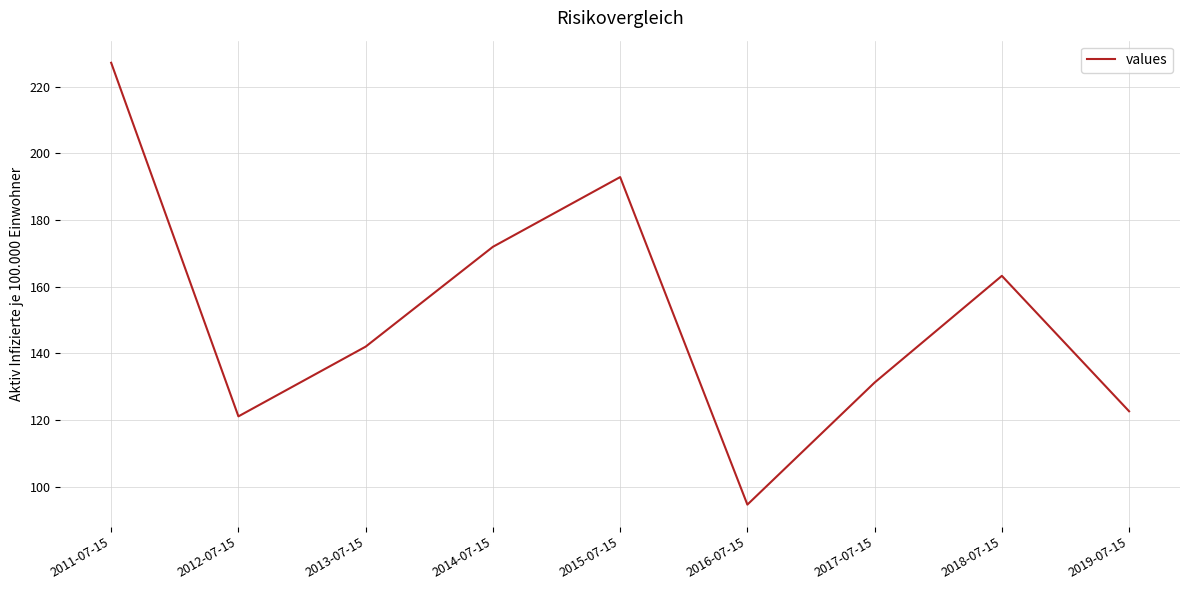

List the labels in order of value, smallest first.

2016-07-15, 2012-07-15, 2019-07-15, 2017-07-15, 2013-07-15, 2018-07-15, 2014-07-15, 2015-07-15, 2011-07-15